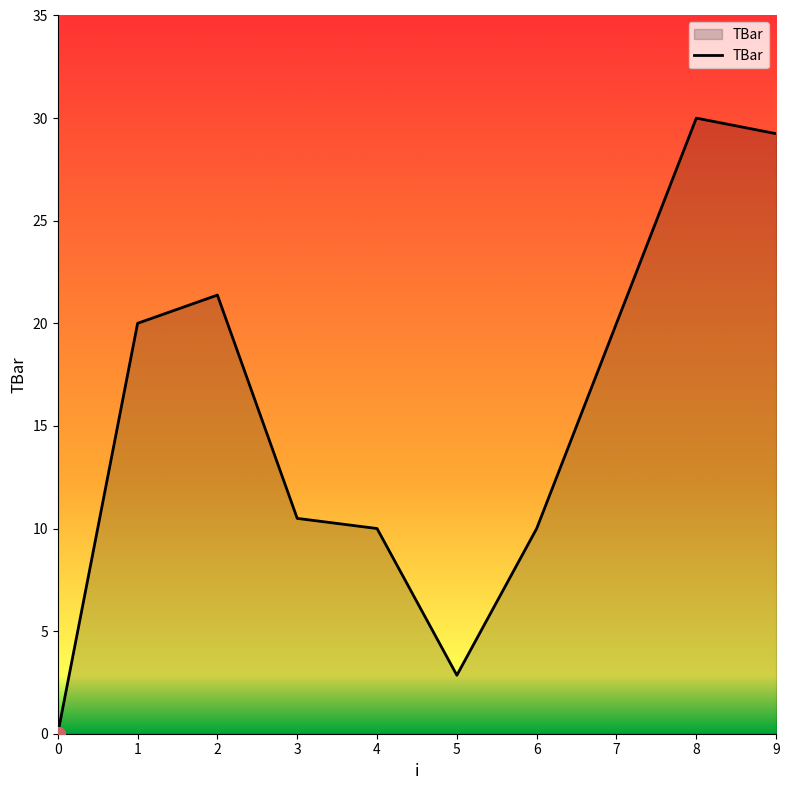

True or false: the data shows 2.8 at 5.

True